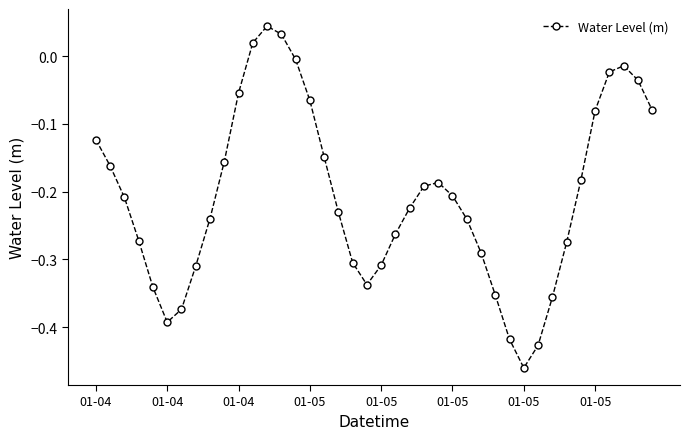

How many data points are above 0?

3